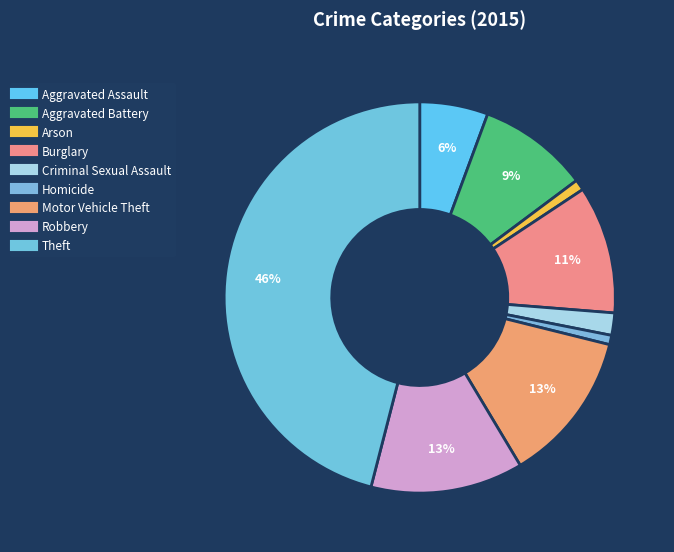

Is there a majority slice in this chart?

No